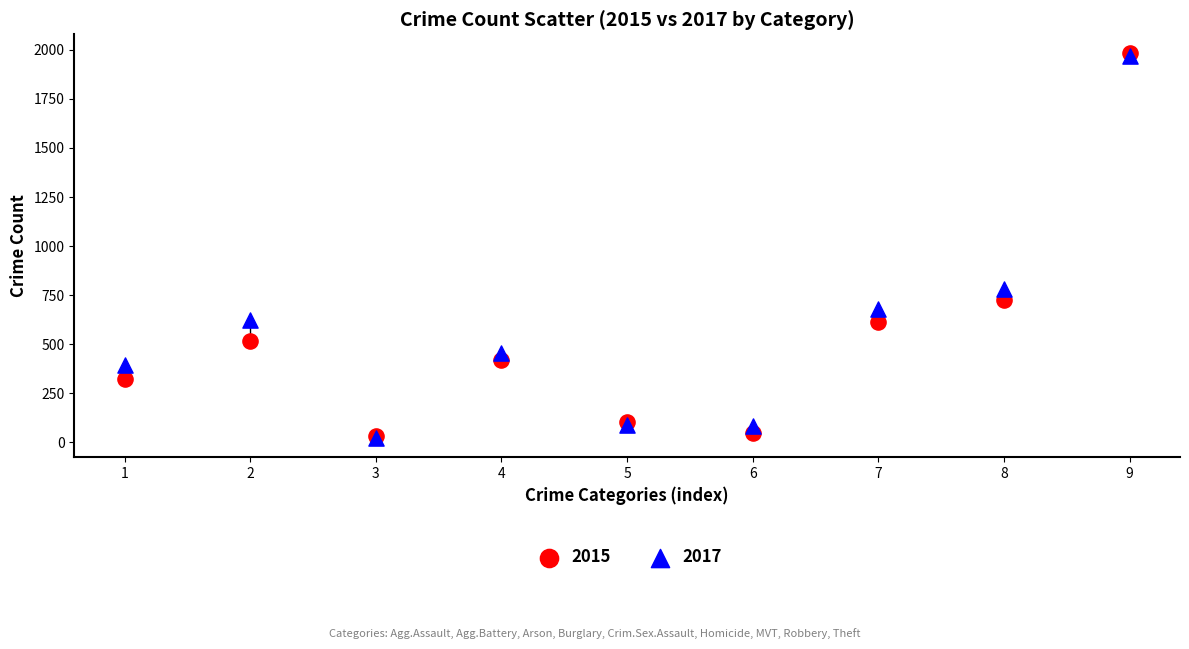

Across all series, what Y value is closest to 1002?

780